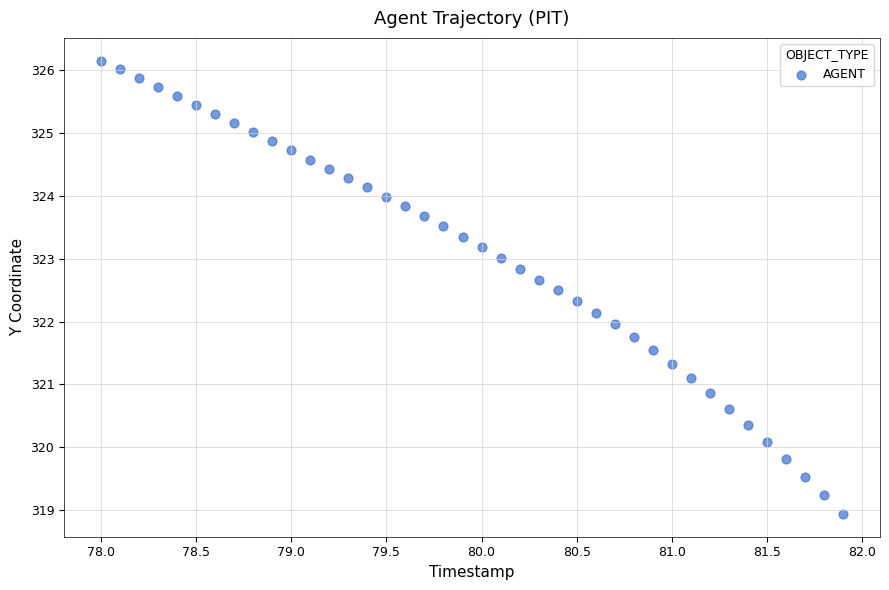

What is the range of X values (max minus min)?

3.9